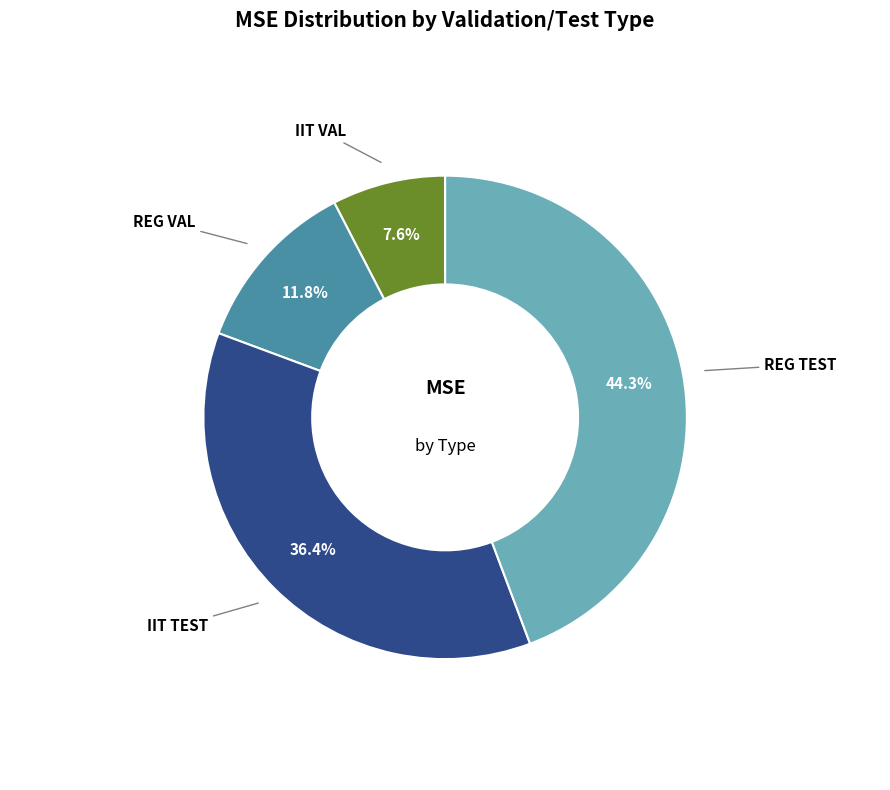

To the nearest percent, what is the average slice percentage?

25%